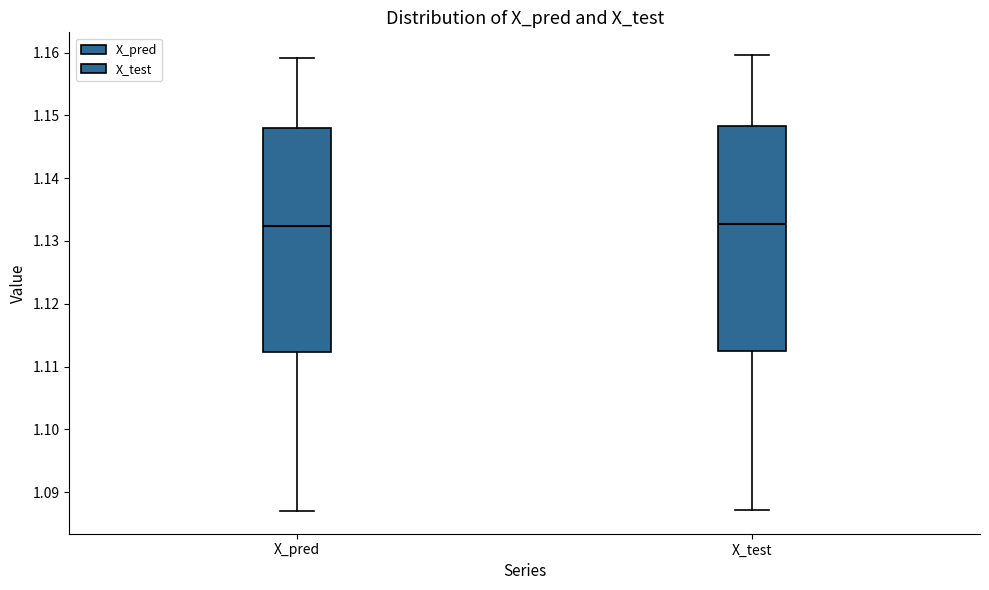

Reading left to right, read every box against the y-axis: the position of its median line, the range the box covers, and the ends of its whiskers. The values are not printed on the chart, so give them approximately, as read against the axis.

X_pred: median 1.132, box 1.112 to 1.148, whiskers 1.087 to 1.159
X_test: median 1.133, box 1.112 to 1.148, whiskers 1.087 to 1.160